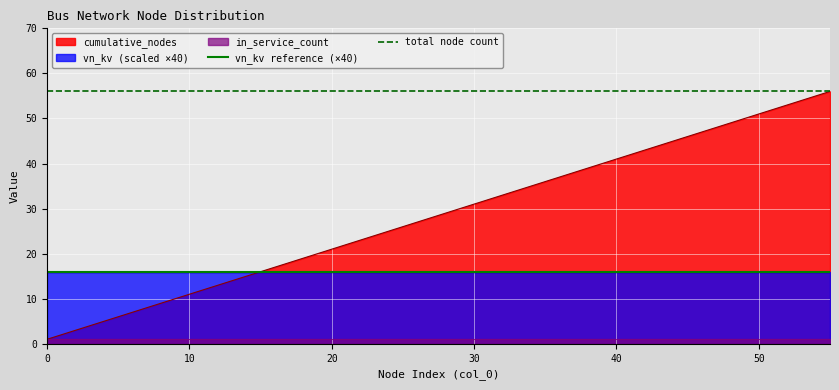

What is the value of the total node count point at the 2nd from the left?

56